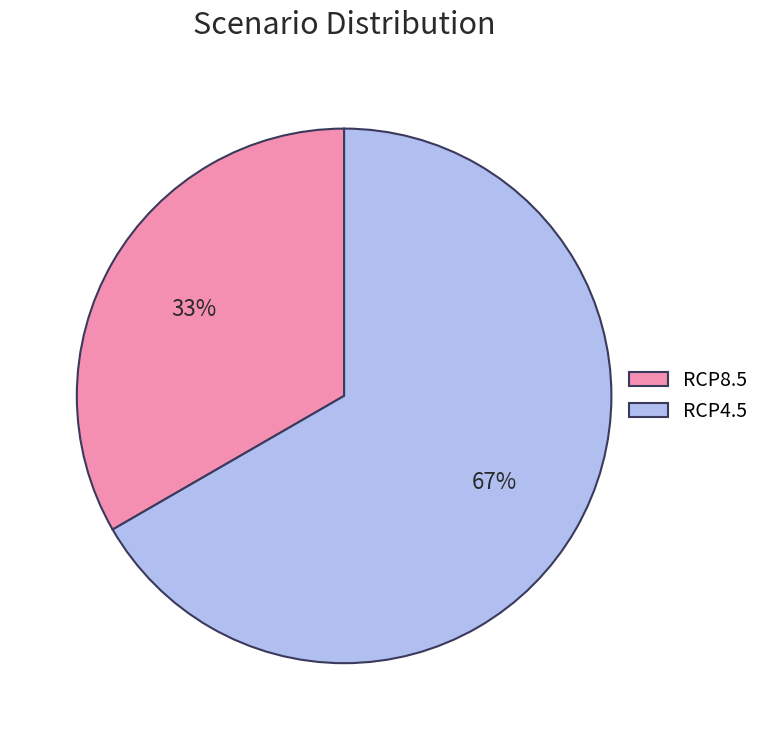

Which slice represents more than half of the pie?

RCP4.5